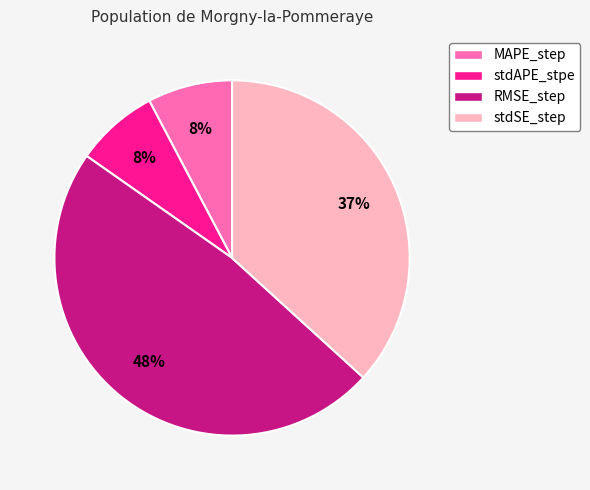

To the nearest percent, what is the average slice percentage?

25%